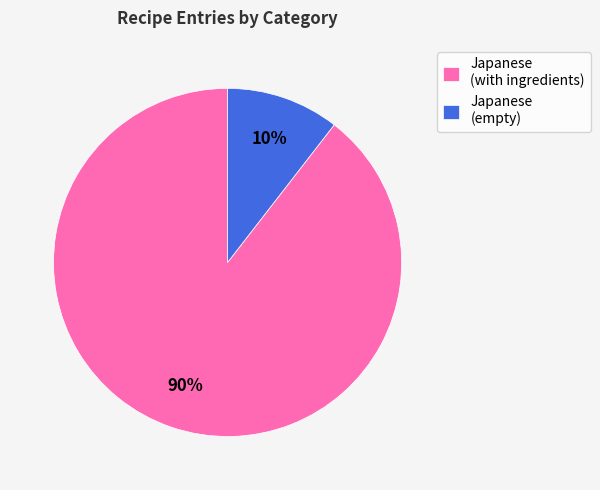

Count the number of slices in the pie.

2